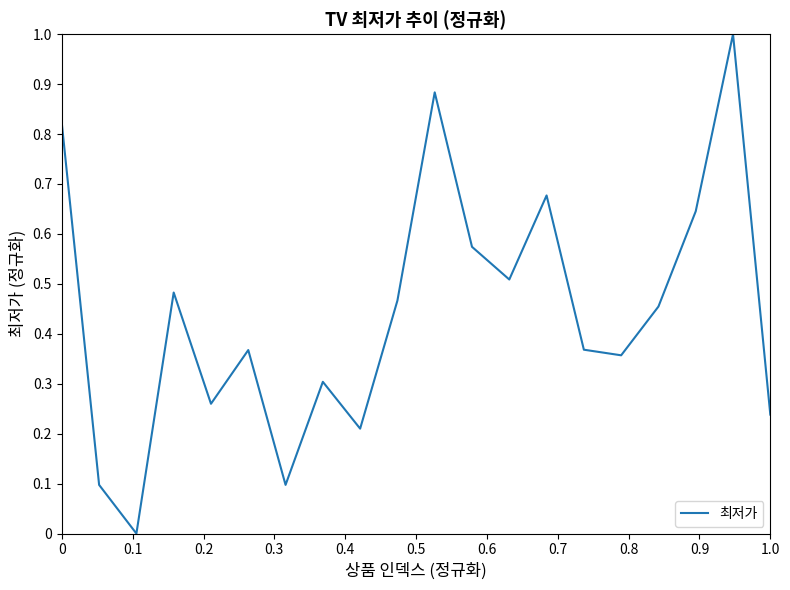

What is the greatest value displayed?

1.0